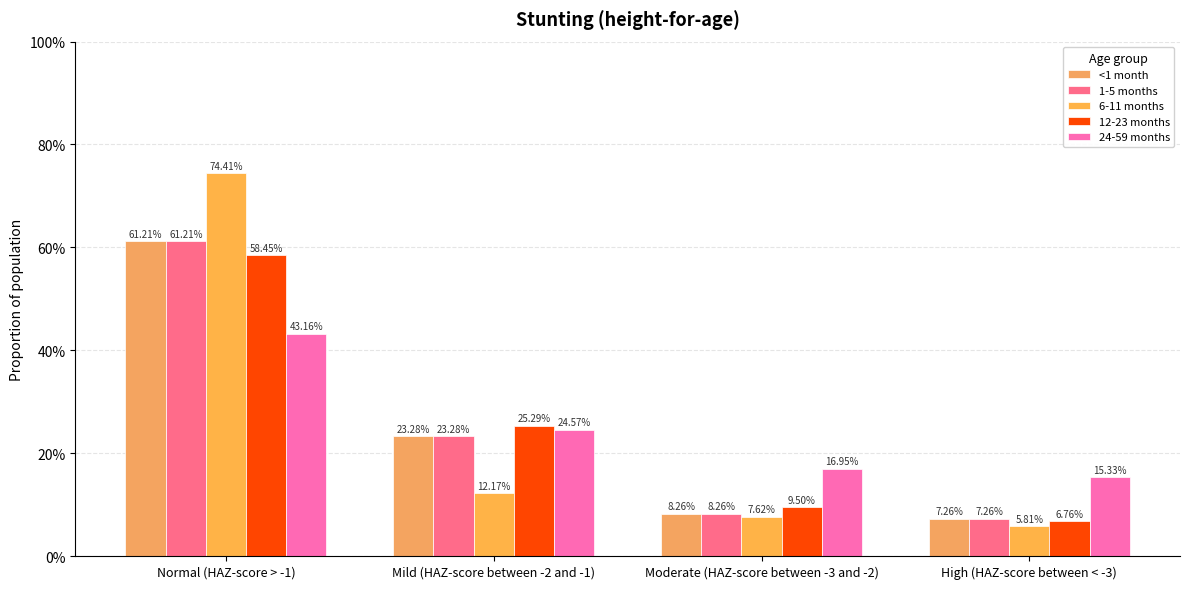

Are the bars horizontal?

No